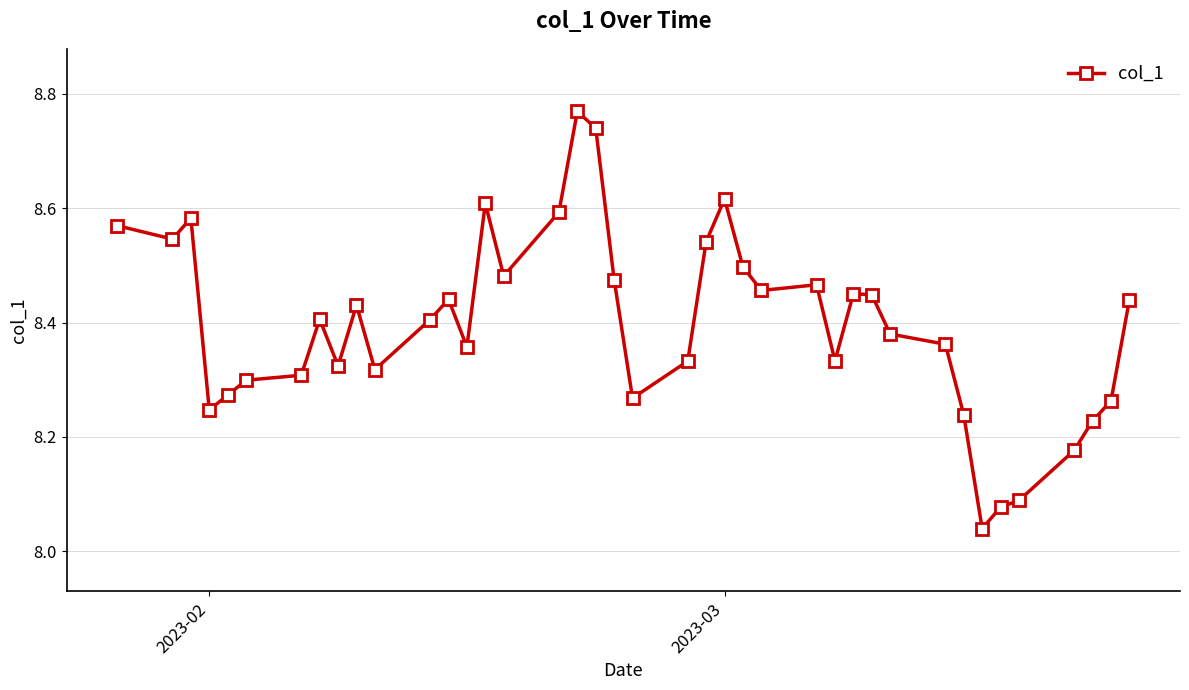

True or false: the data has more than 2 interior local peaks.

True